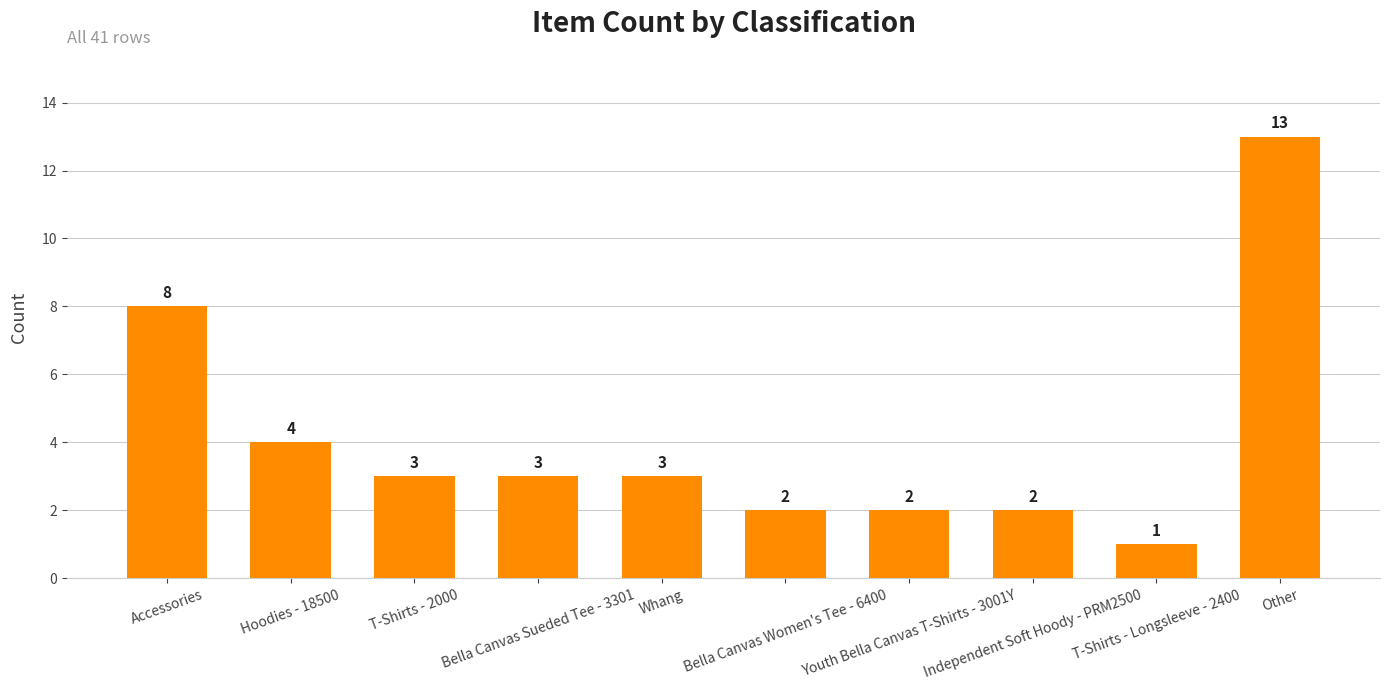

Which label corresponds to the smallest value in the chart?

T-Shirts - Longsleeve - 2400